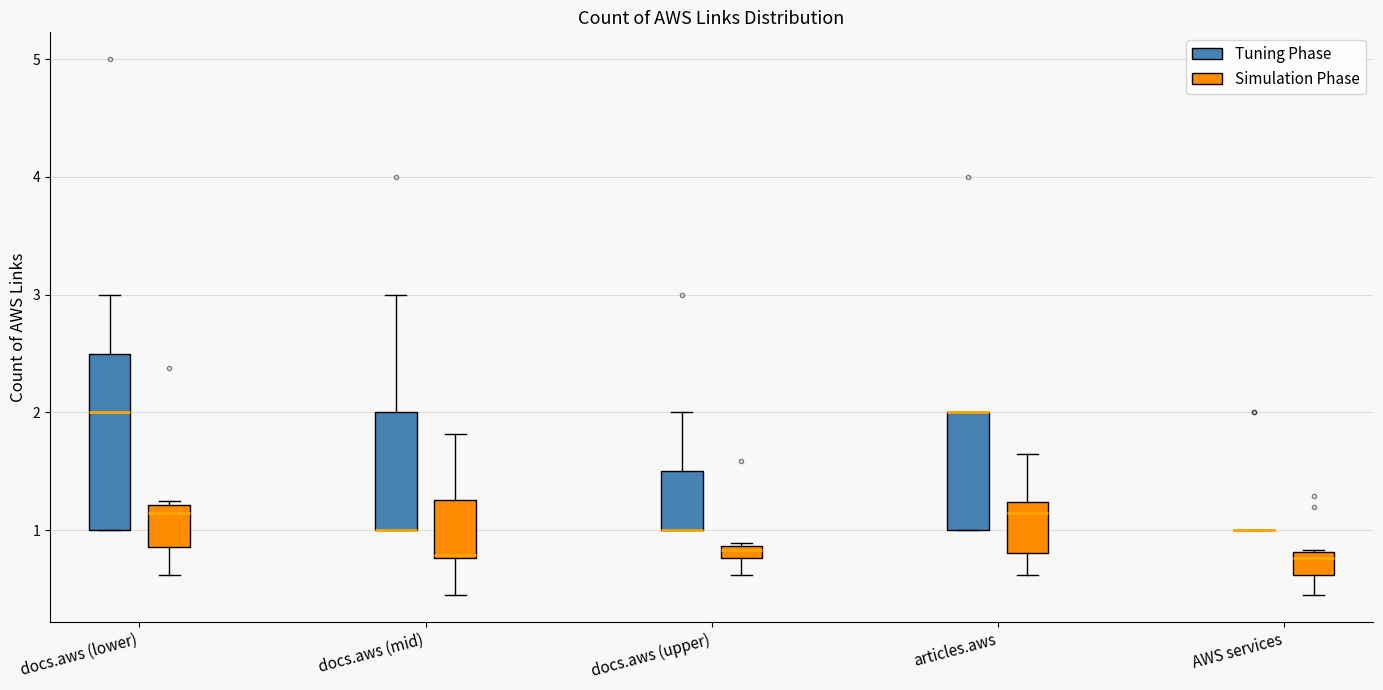

Which box is the tallest, from its lower edge to its upper edge?

docs.aws (lower) (Tuning Phase)